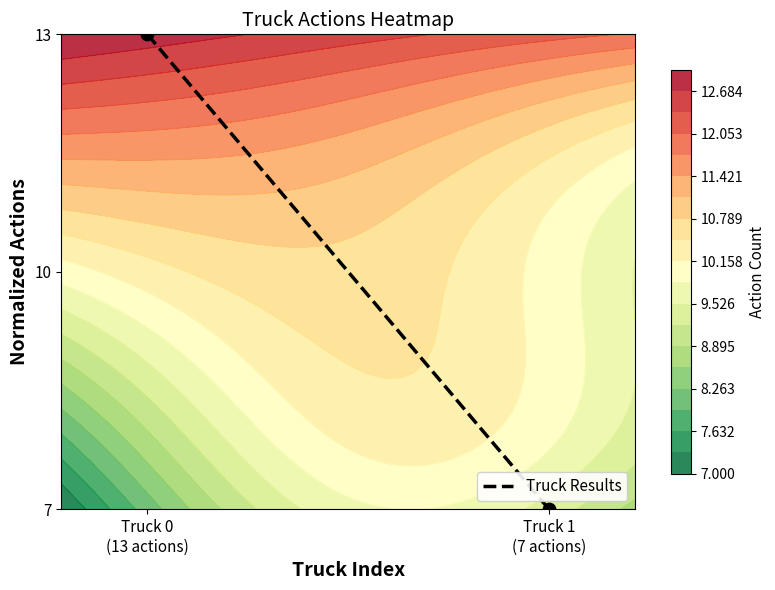

What is the sum of the values at Truck 1
(7 actions) and Truck 0
(13 actions)?

1